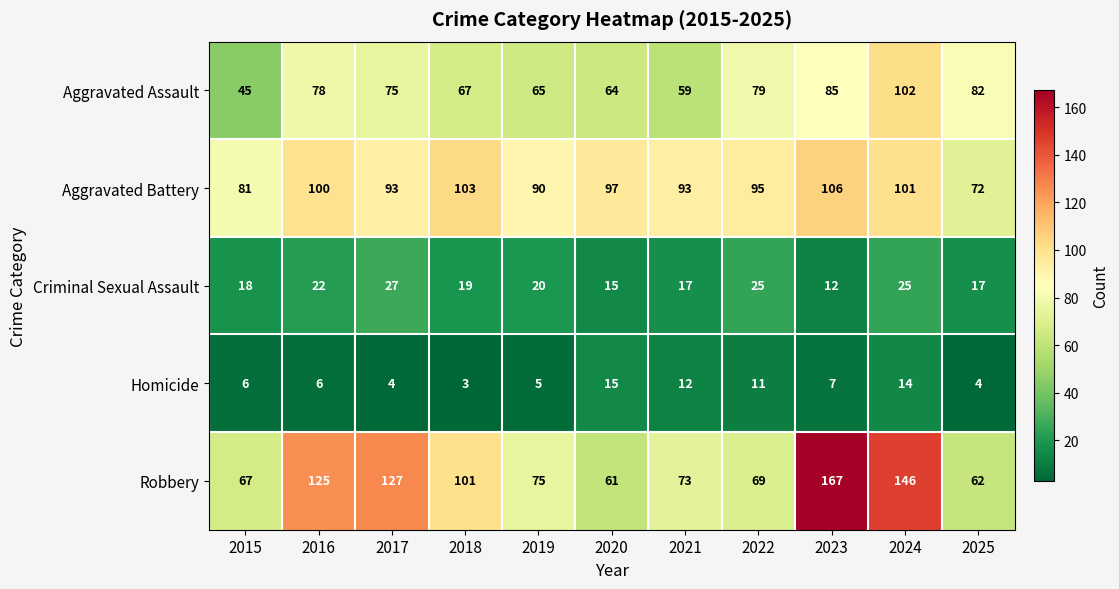

At which category does the chart reach its minimum across all series?

2018